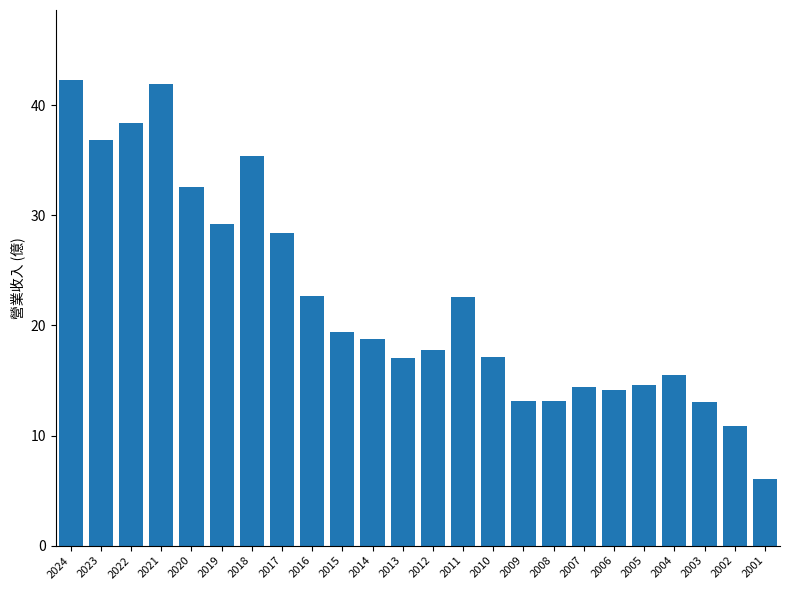

What is the greatest value displayed?

42.3